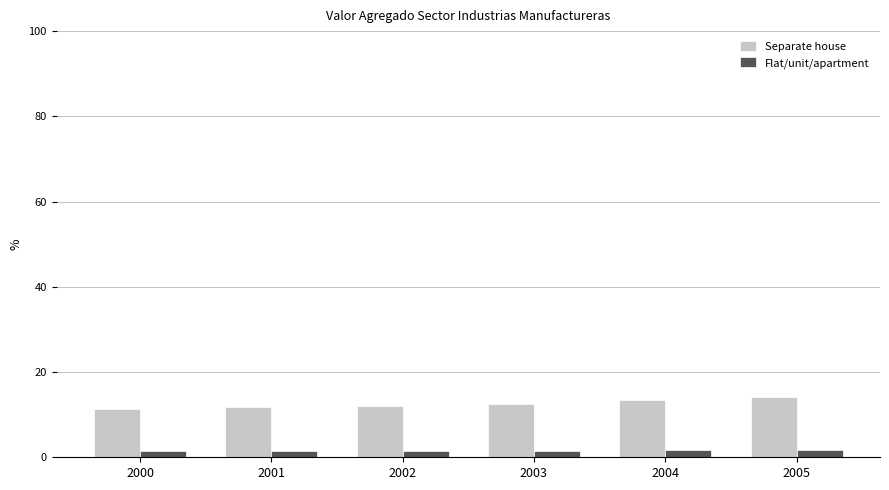

What is the maximum value shown in the chart?

14.1